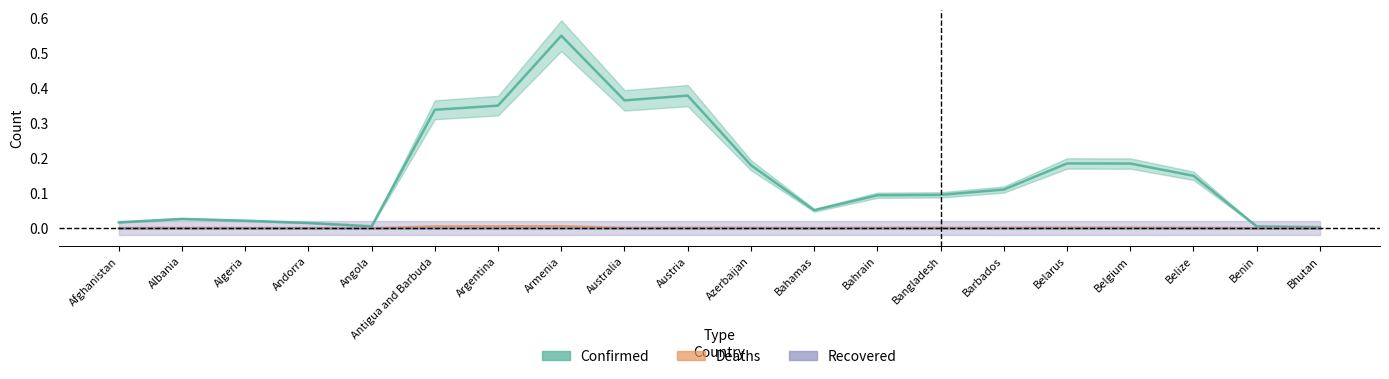

True or false: Recovered has more than 2 points higher than both neighbors.

False